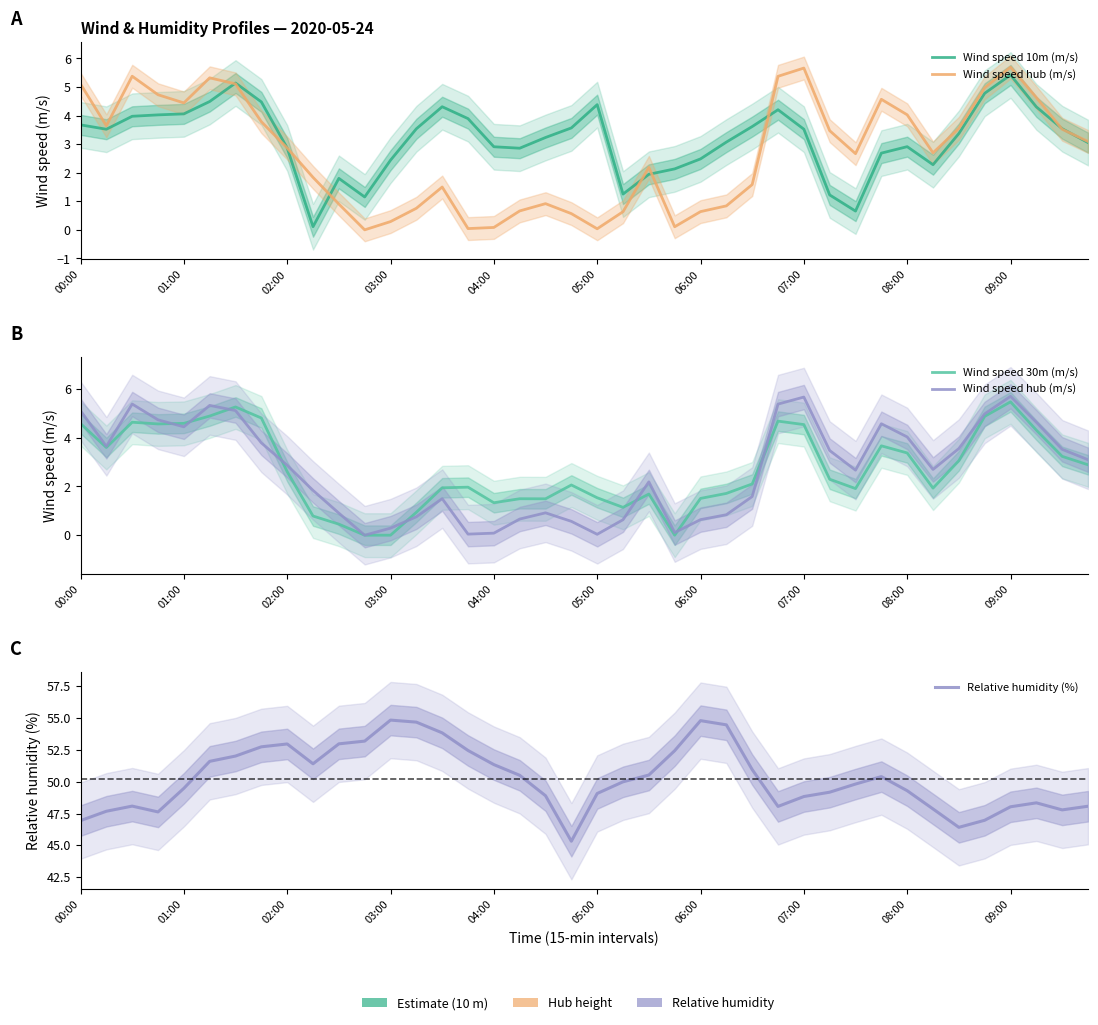

Which series has the largest total across all categories?

Relative humidity (%)